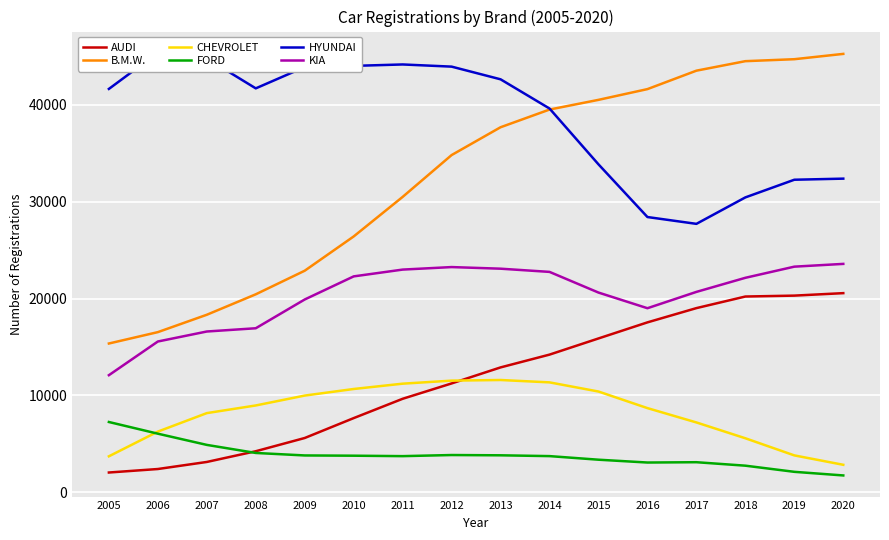

What is the highest value of the KIA series?

23576